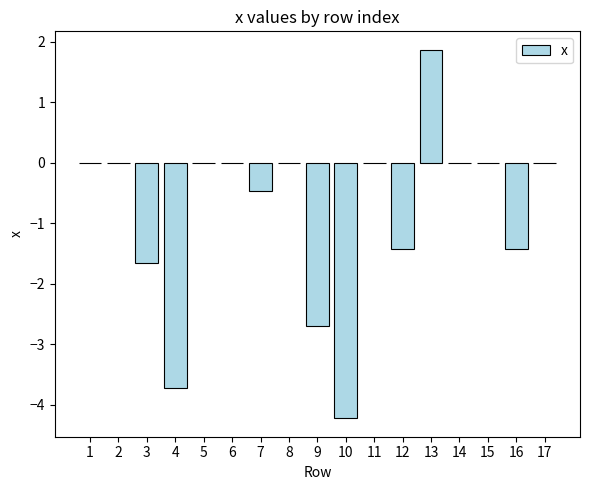

At which category does the chart reach its peak across all series?

13